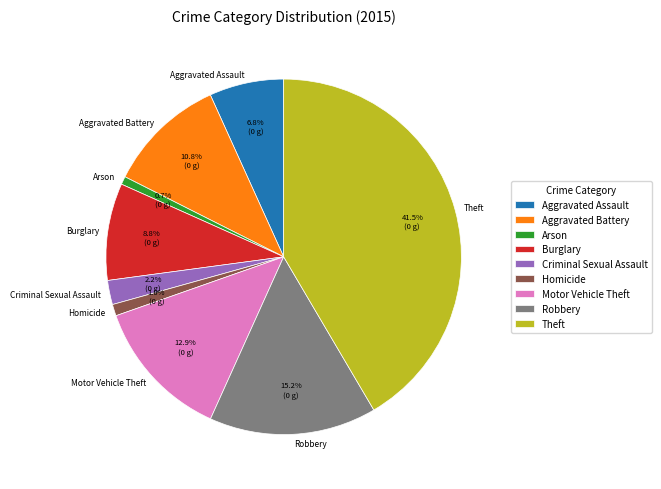

The Burglary slice represents 9% of the pie. True or false?

True